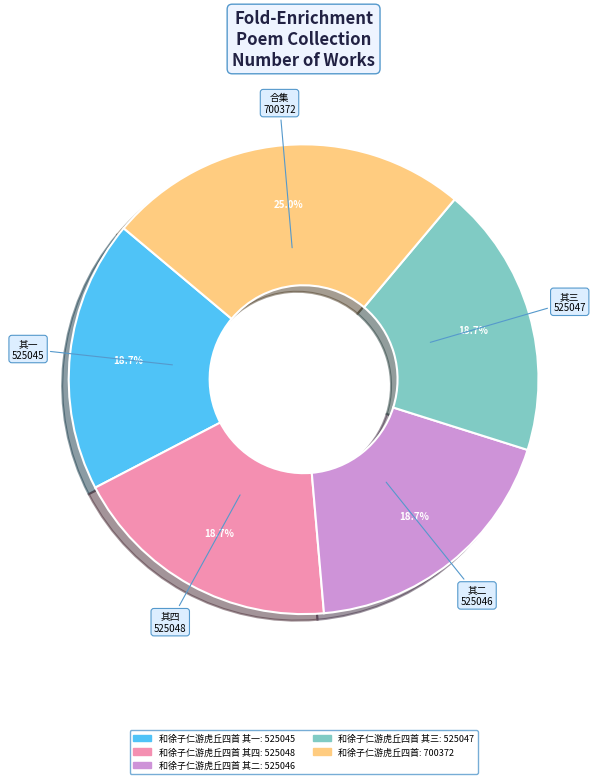

Is there any slice that represents more than half of the pie?

No